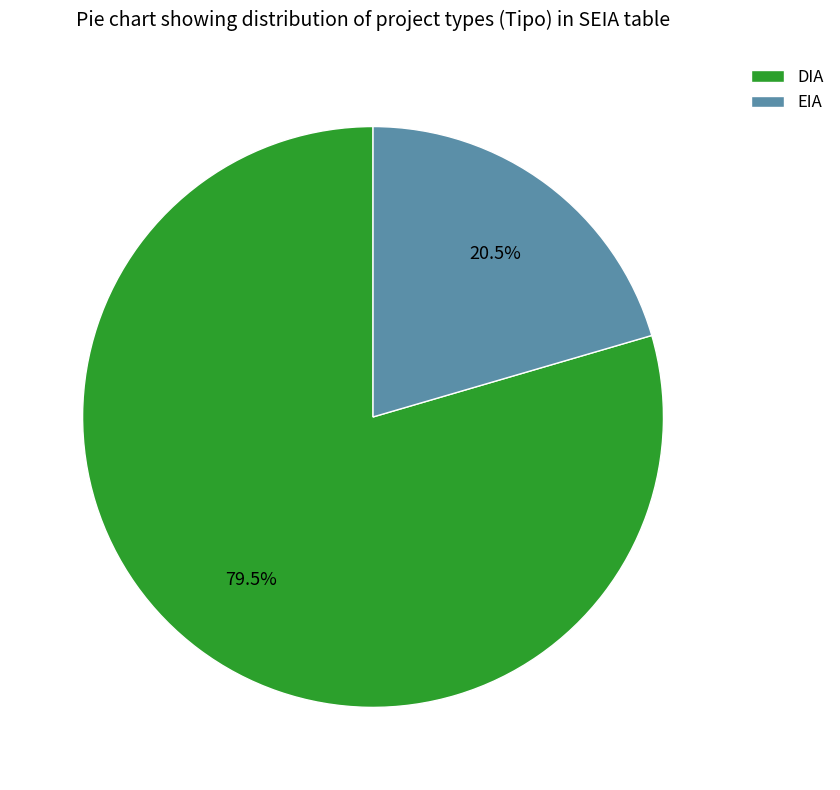

To the nearest percent, what is the average slice percentage?

50%